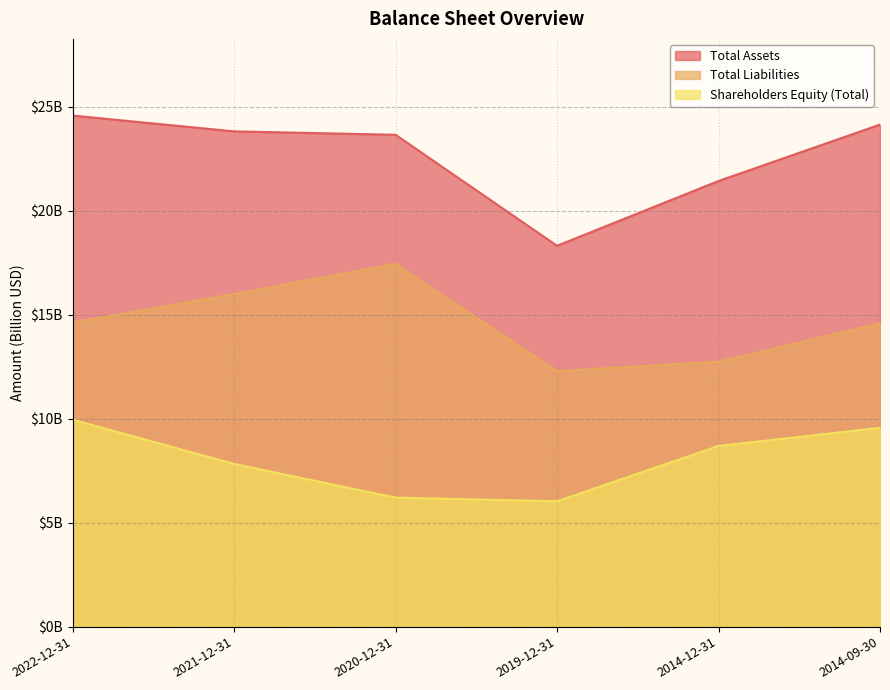

How many values in the Shareholders Equity (Total) series are below 8?

3